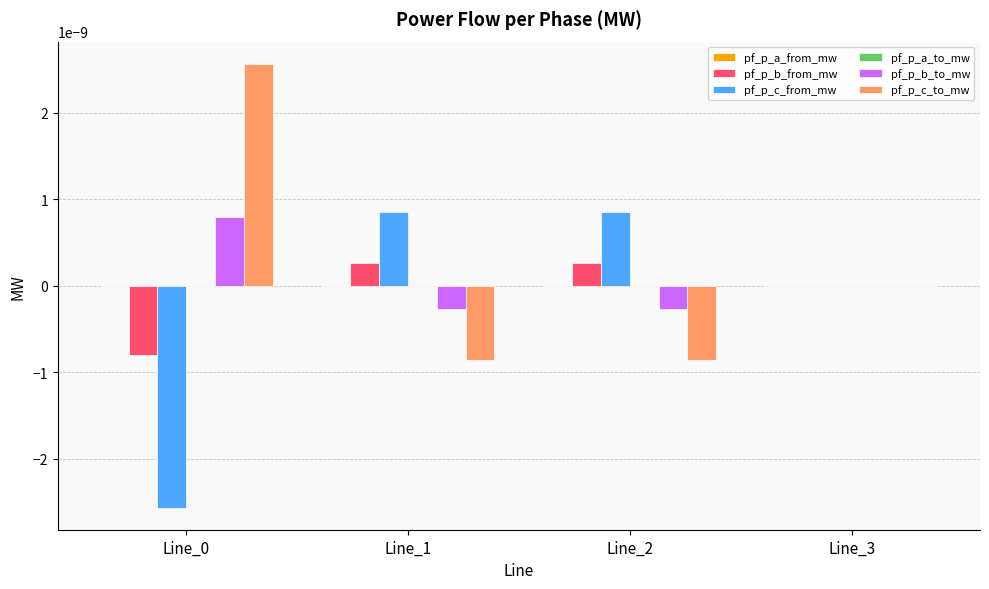

Is it true that pf_p_c_from_mw equals 0.0 at Line_2?

True